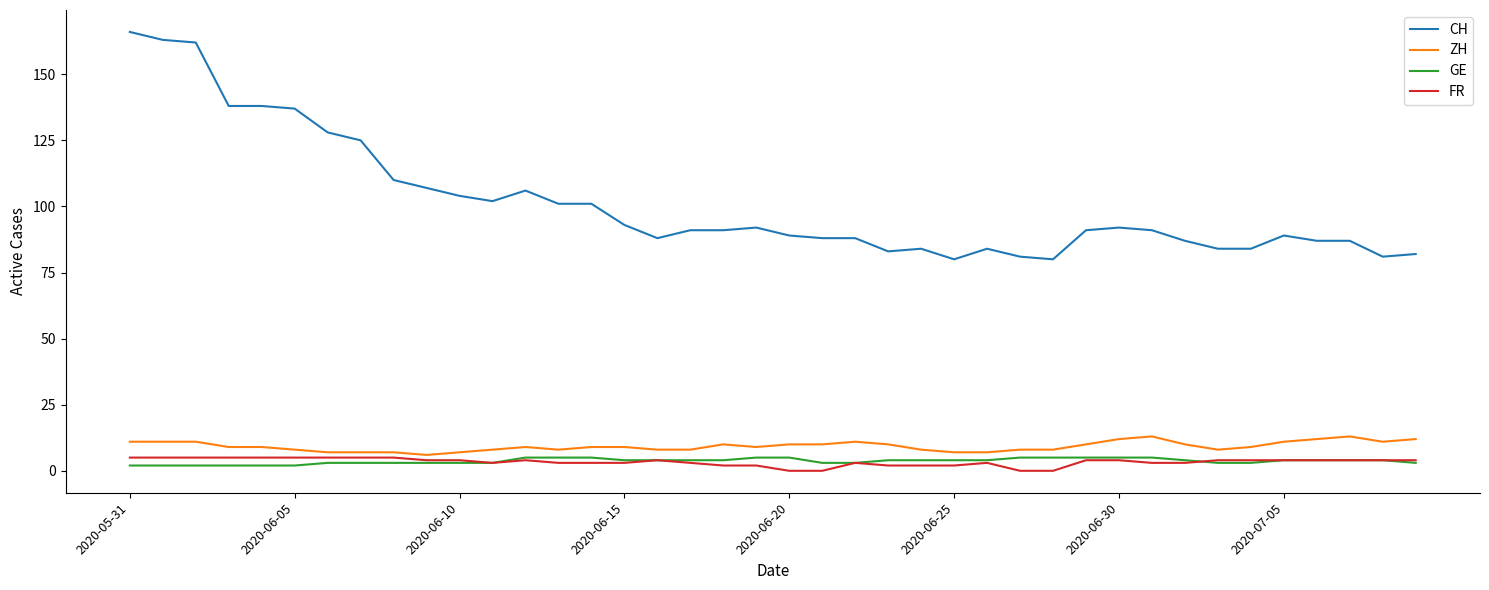

Which series has the largest total across all categories?

CH